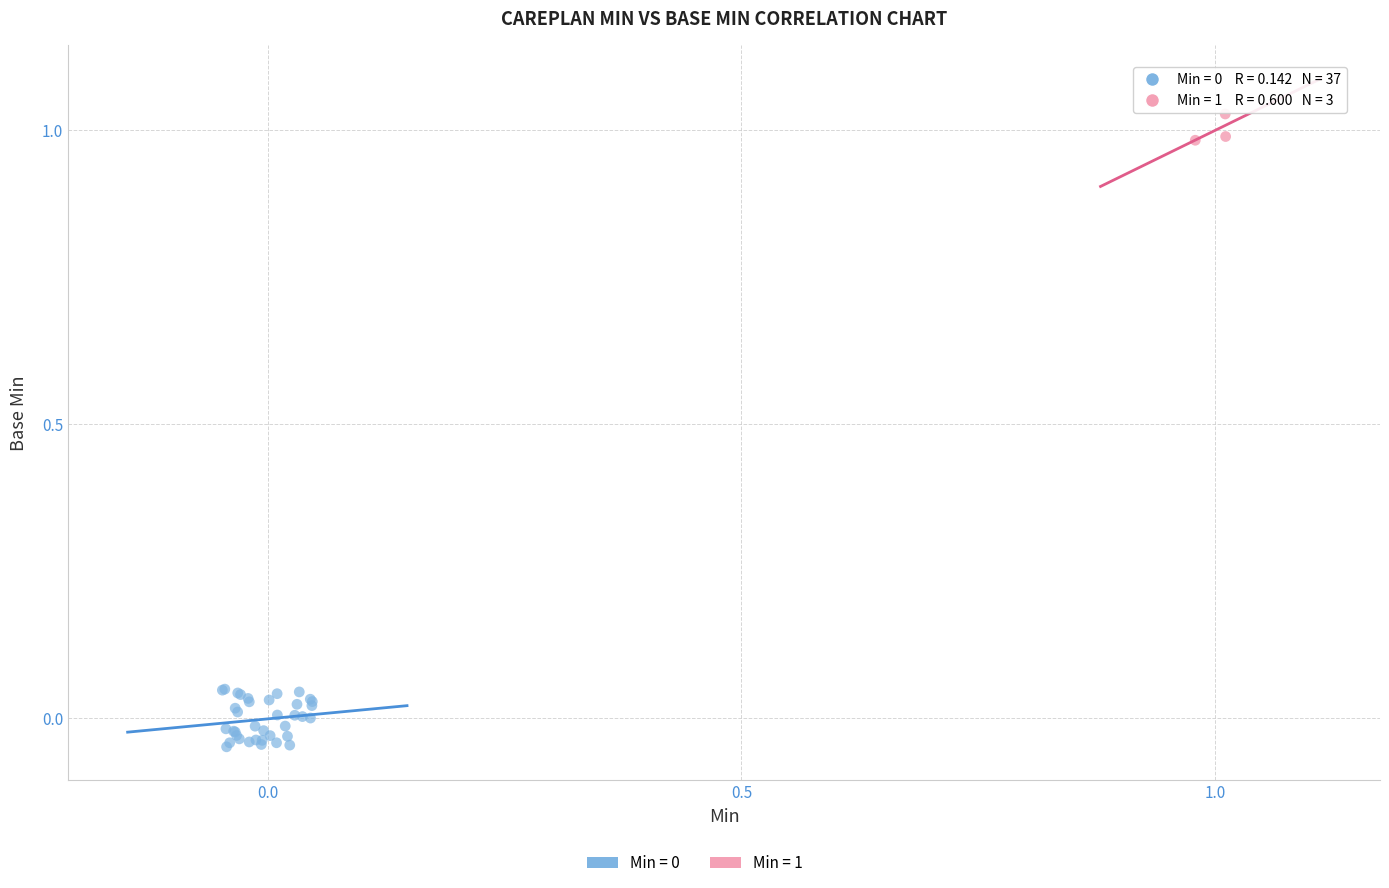

Which series contains the highest Y value?

Min = 1